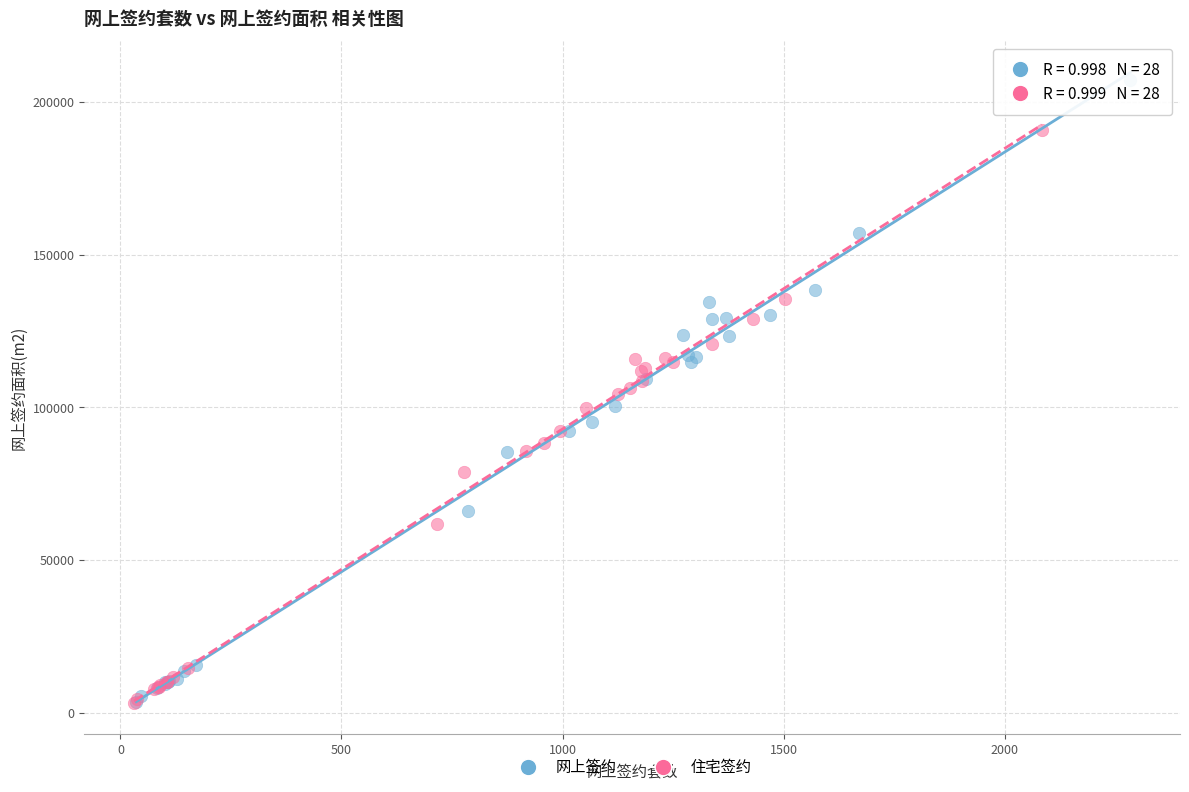

What are all the series names shown in the legend?

网上签约, 住宅签约